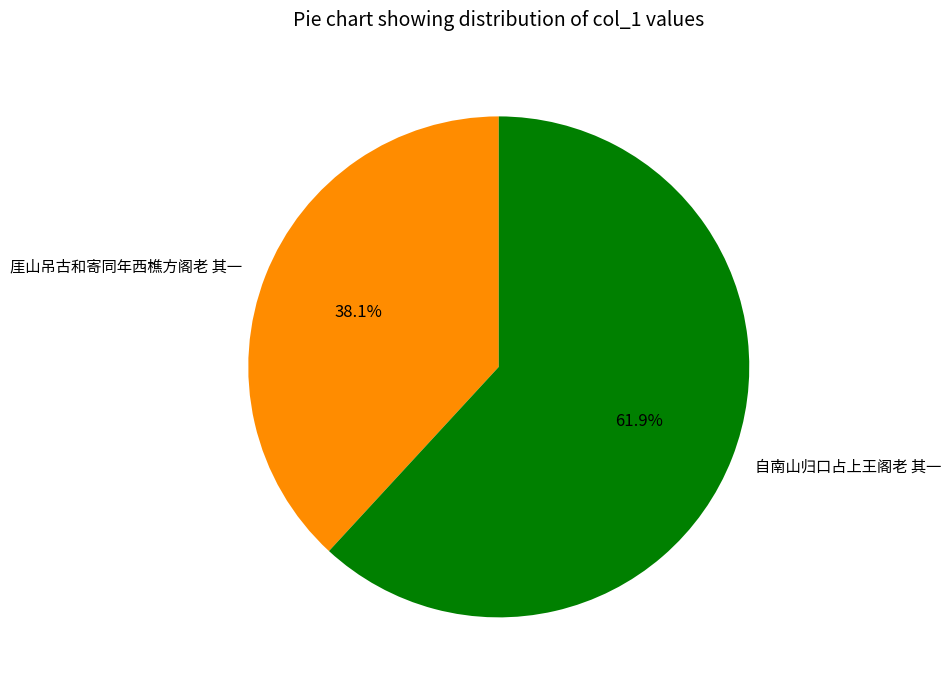

How many segments does this pie chart have?

2